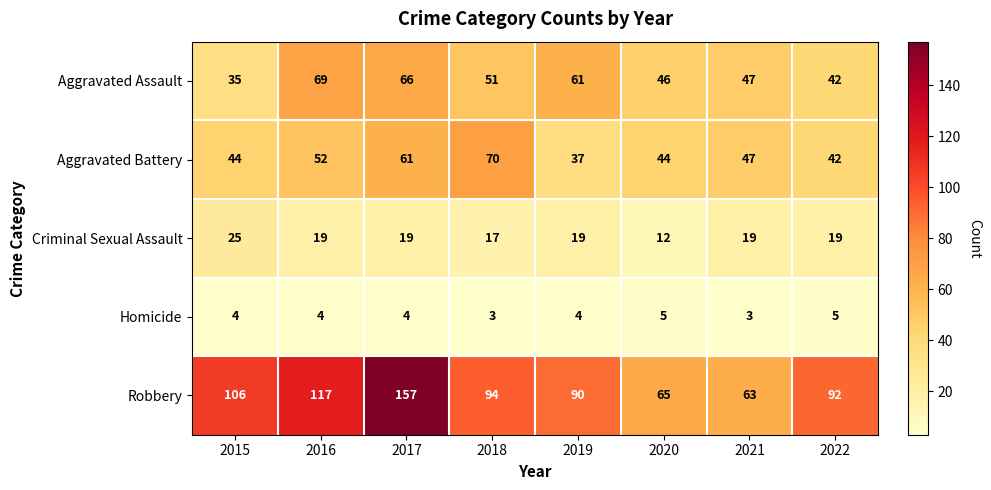

Rank the series by their maximum value, from lowest to highest.

Homicide, Criminal Sexual Assault, Aggravated Assault, Aggravated Battery, Robbery